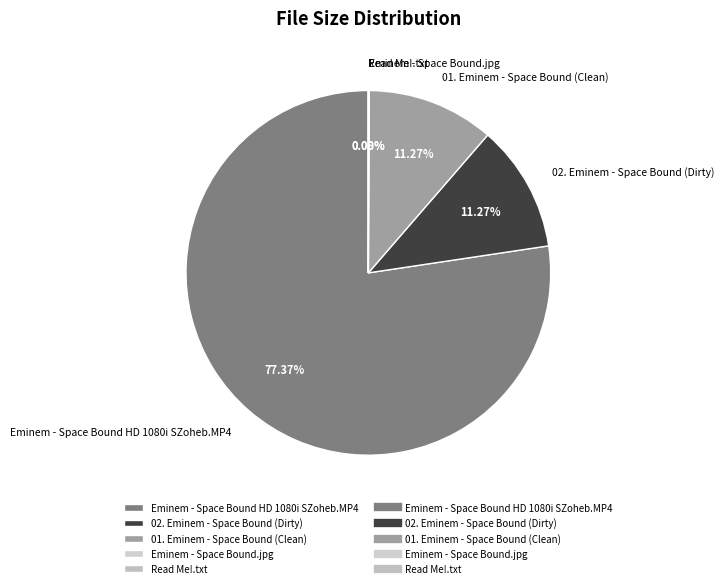

Which has a higher value, Eminem - Space Bound HD 1080i SZoheb.MP4 or 01. Eminem - Space Bound (Clean)?

Eminem - Space Bound HD 1080i SZoheb.MP4